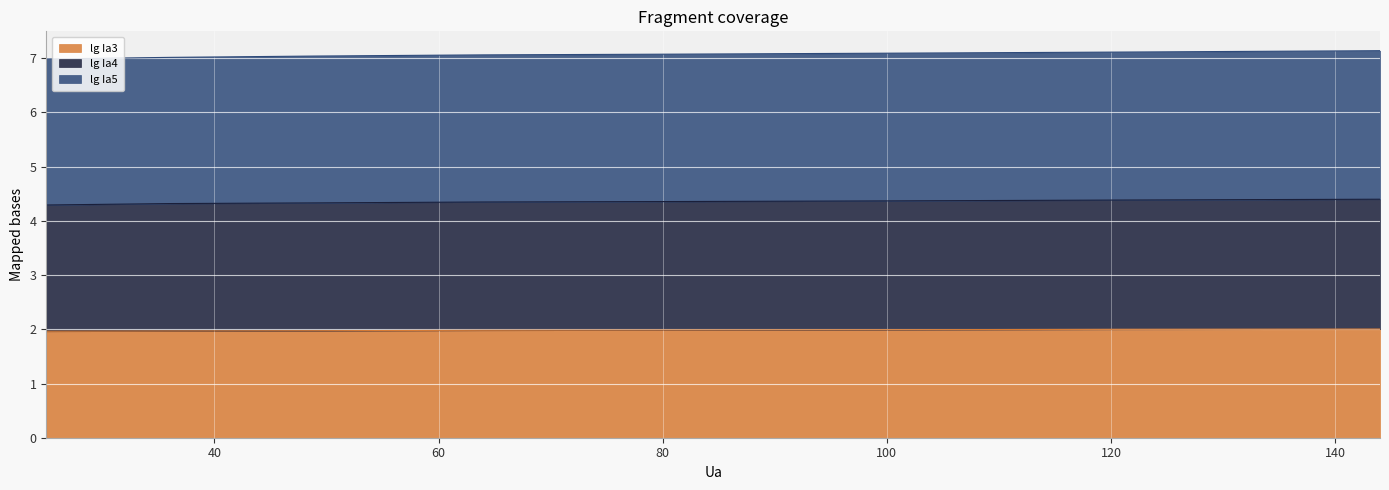

Which series has the largest total across all categories?

lg Ia5